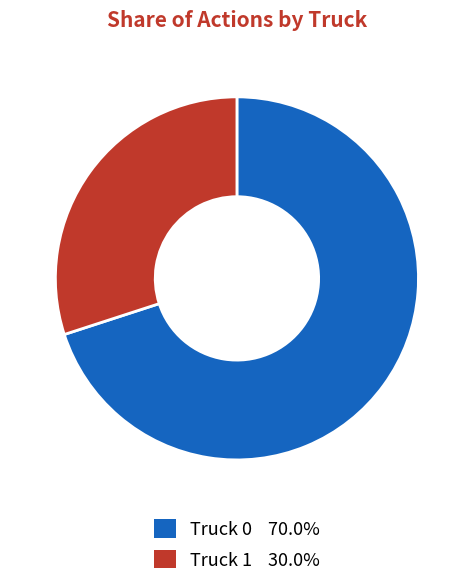

Rank the categories by value from highest to lowest.

Truck 0, Truck 1